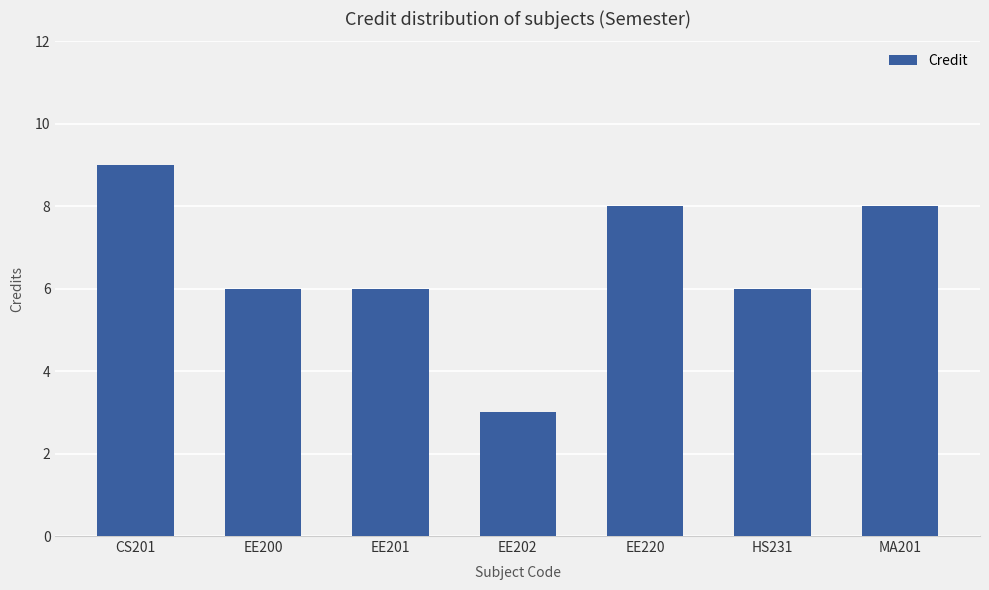

What is the label of the 4th bar from the left?

EE202